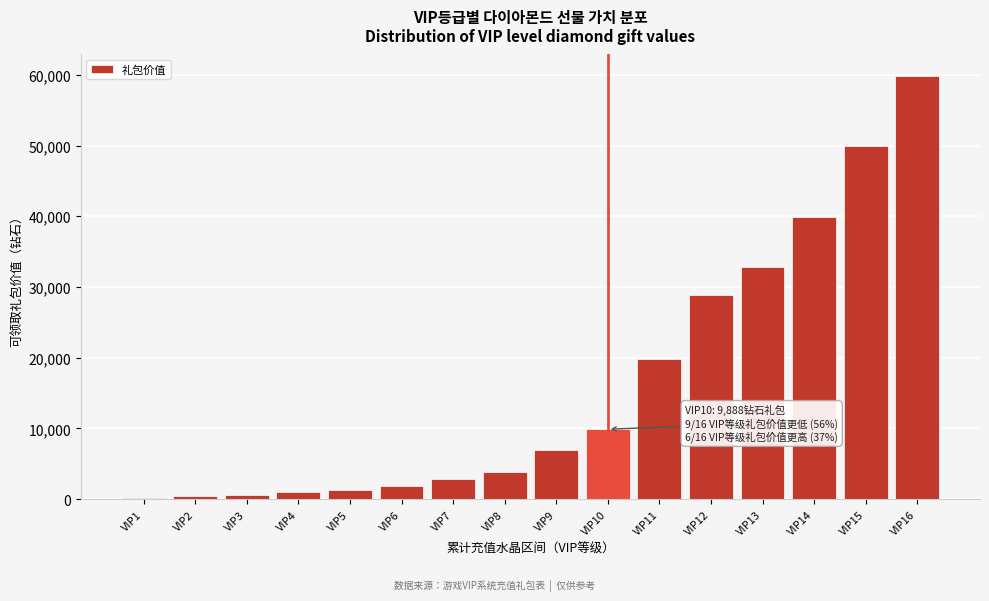

What is the ratio of the value at VIP7 to the value at VIP5?

2.2